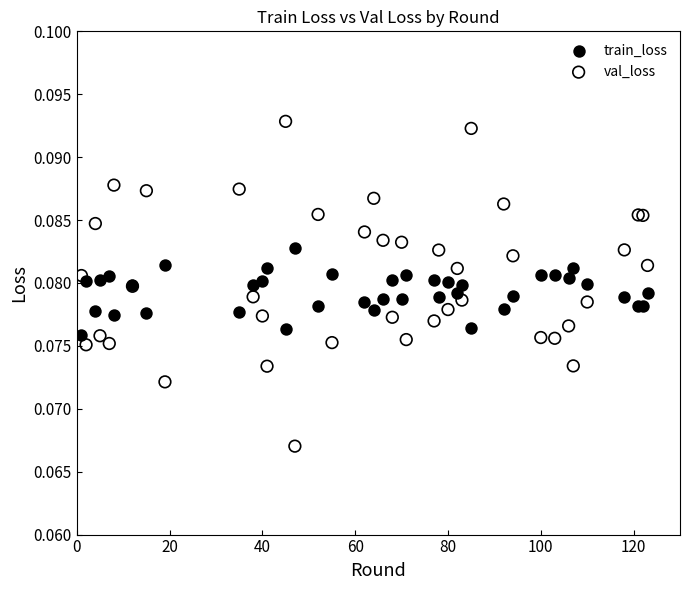

Which series reaches the maximum Y coordinate?

val_loss